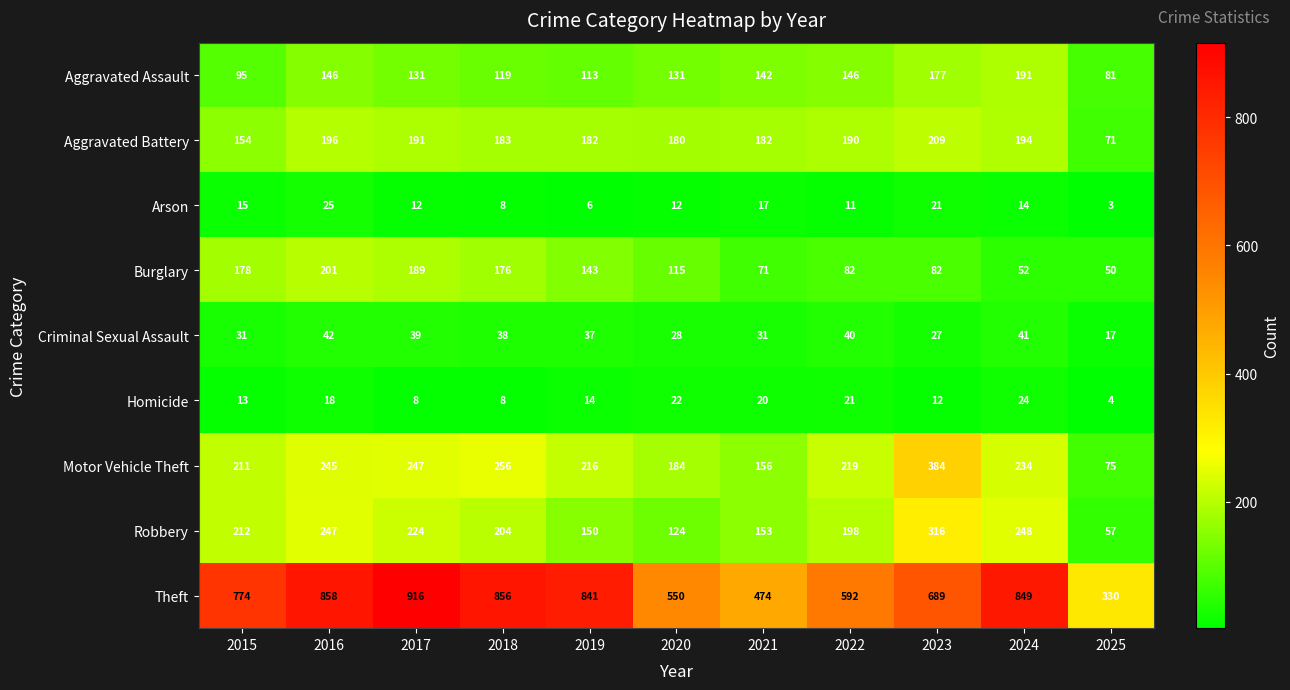

Rank the series by their maximum value, from highest to lowest.

Theft, Motor Vehicle Theft, Robbery, Aggravated Battery, Burglary, Aggravated Assault, Criminal Sexual Assault, Arson, Homicide